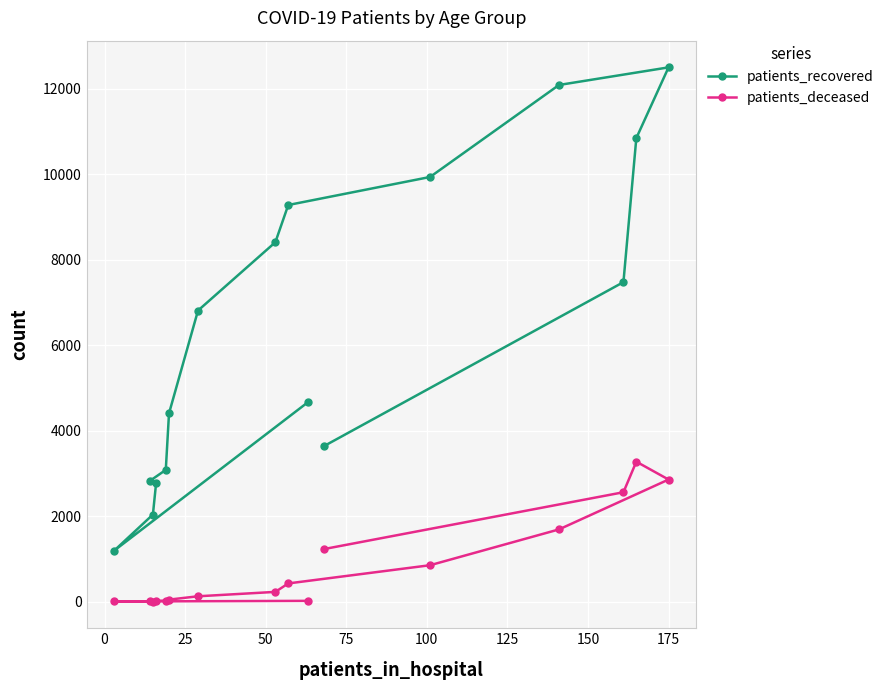

Which series has the largest total across all categories?

patients_recovered